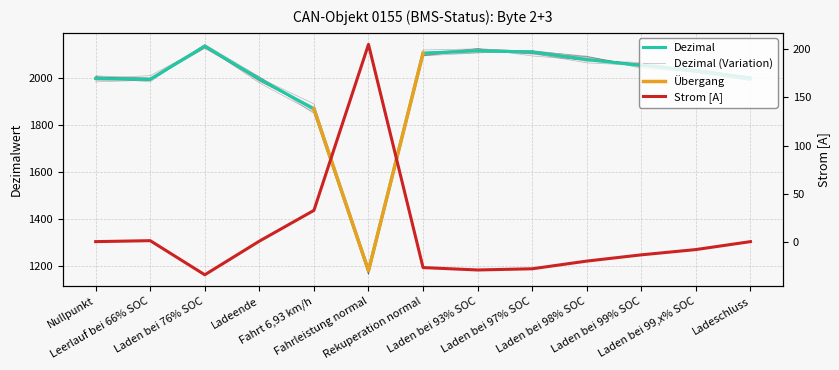

True or false: Strom [A] has a value of -34.5 at Laden bei 76% SOC.

True